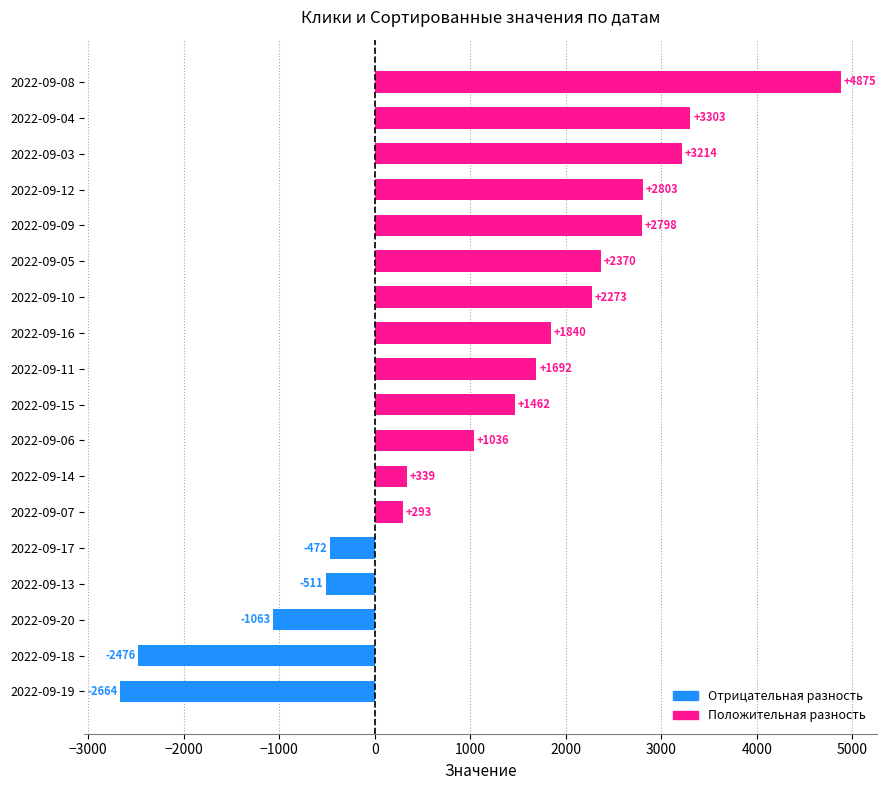

What is the minimum value shown in the chart?

-2664